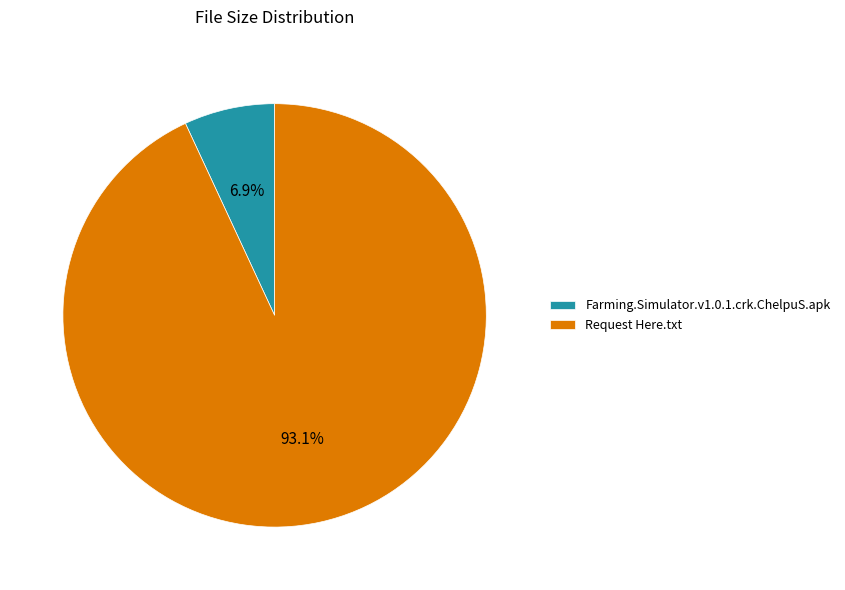

How many slices are in this pie chart?

2